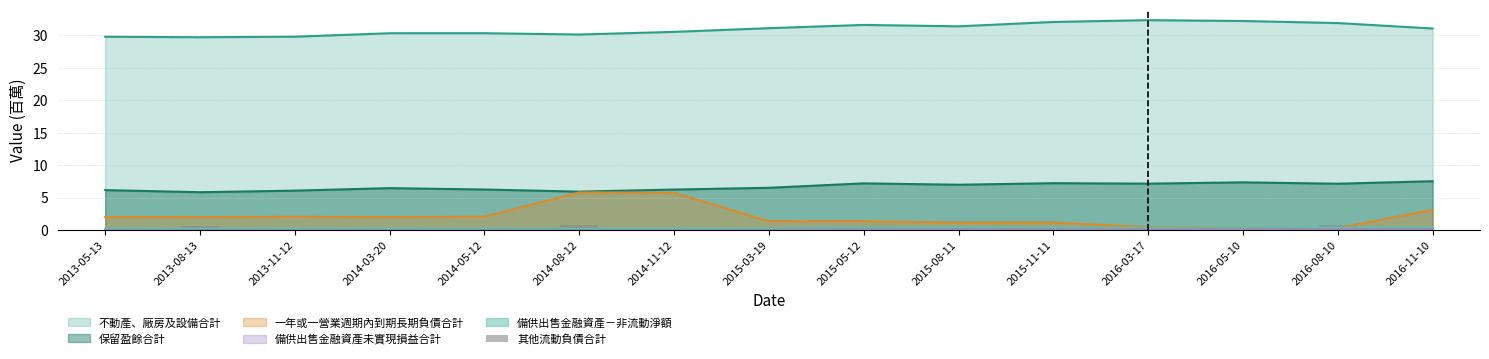

Is the value of 備供出售金融資產－非流動淨額 at 2016-11-10 greater than the value of 不動產、廠房及設備合計 at 2015-11-11?

No